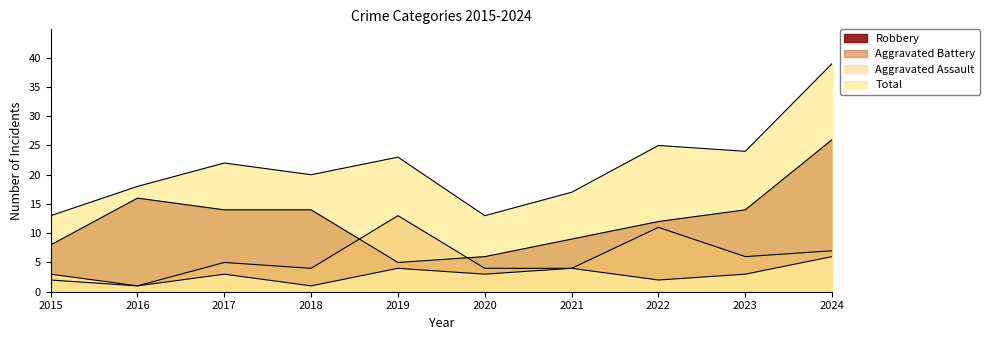

Reading right to left, list all the values displayed in this chart.

Aggravated Assault: 2024=6	2023=3	2022=2	2021=4	2020=3	2019=4	2018=1	2017=3	2016=1	2015=3
Aggravated Battery: 2024=7	2023=6	2022=11	2021=4	2020=4	2019=13	2018=4	2017=5	2016=1	2015=2
Robbery: 2024=26	2023=14	2022=12	2021=9	2020=6	2019=5	2018=14	2017=14	2016=16	2015=8
Total: 2024=39	2023=24	2022=25	2021=17	2020=13	2019=23	2018=20	2017=22	2016=18	2015=13